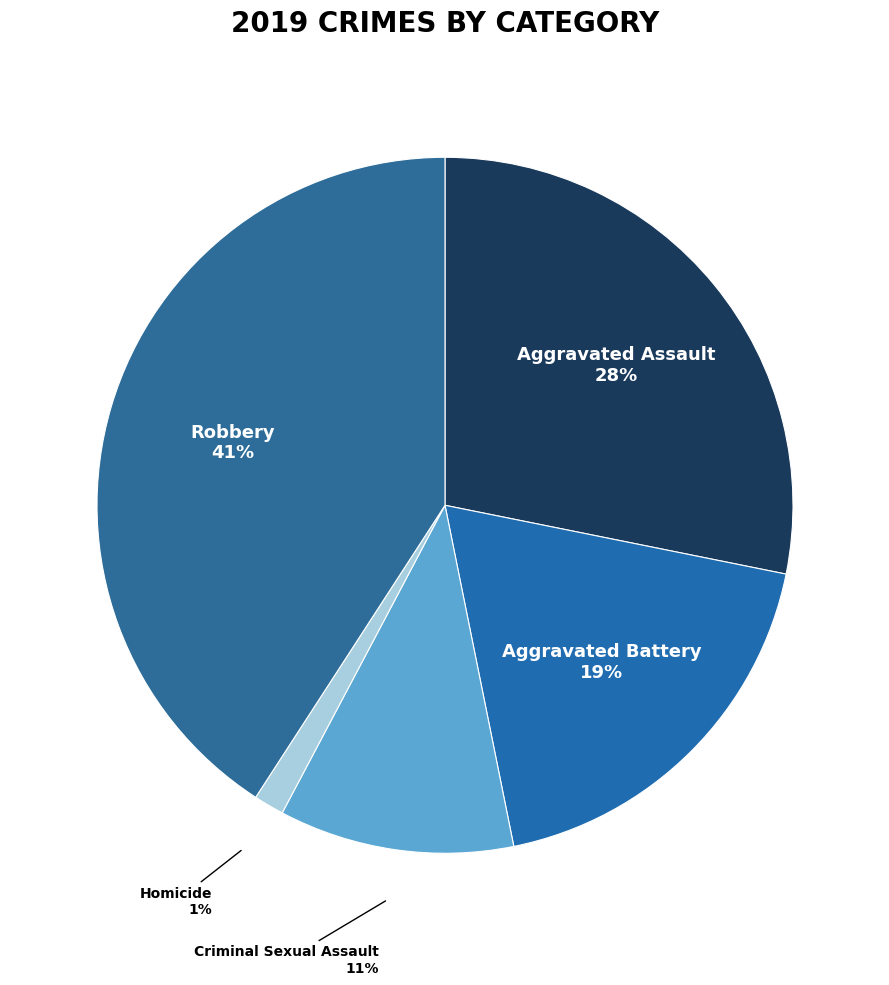

How many slices are in this pie chart?

5